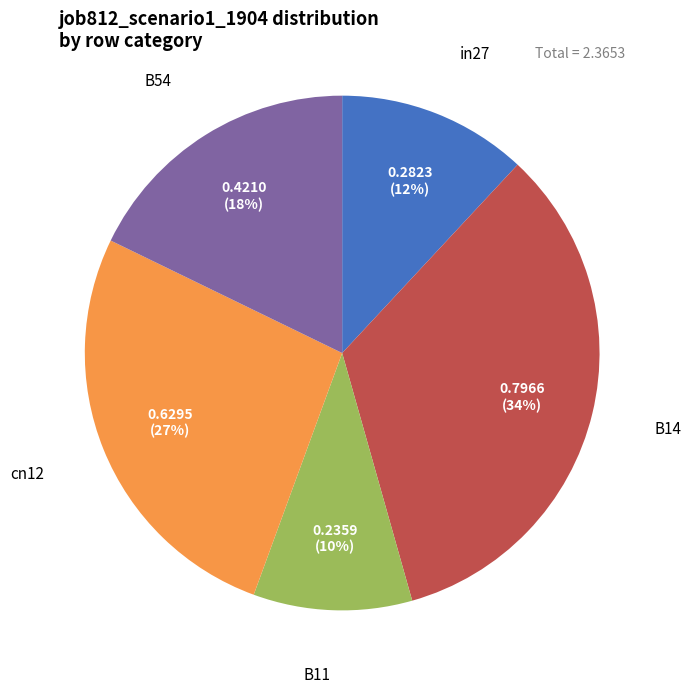

To the nearest percent, what is the average slice percentage?

20%